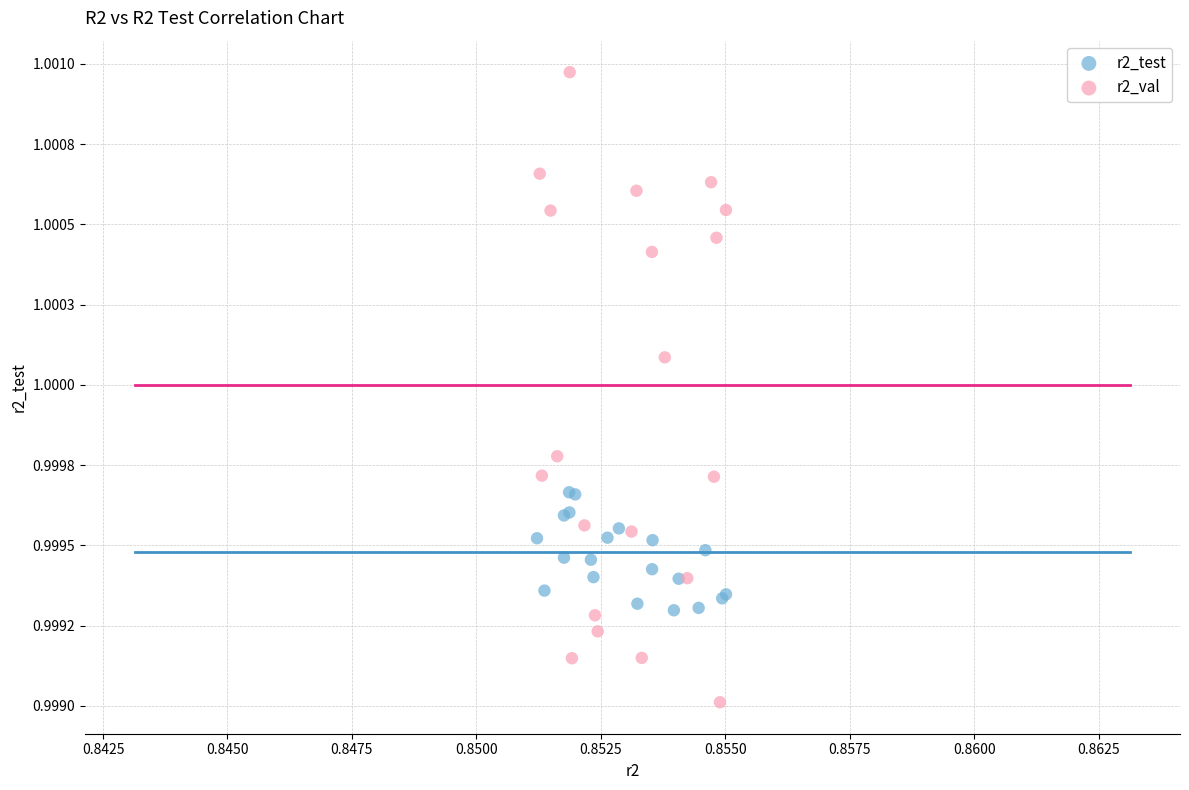

What are all the series names shown in the legend?

r2_test, r2_val